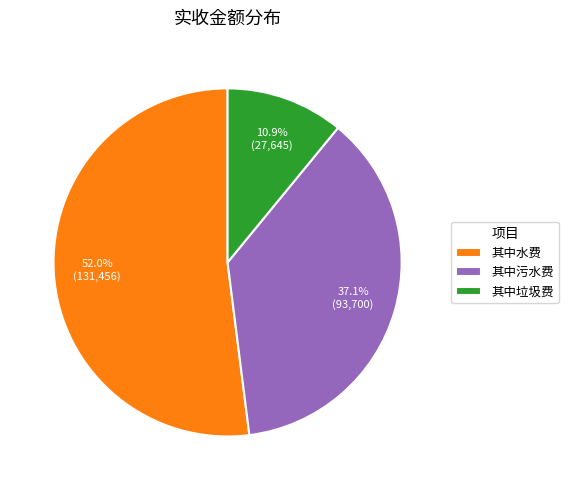

Which category has the smallest portion of the pie?

其中垃圾费